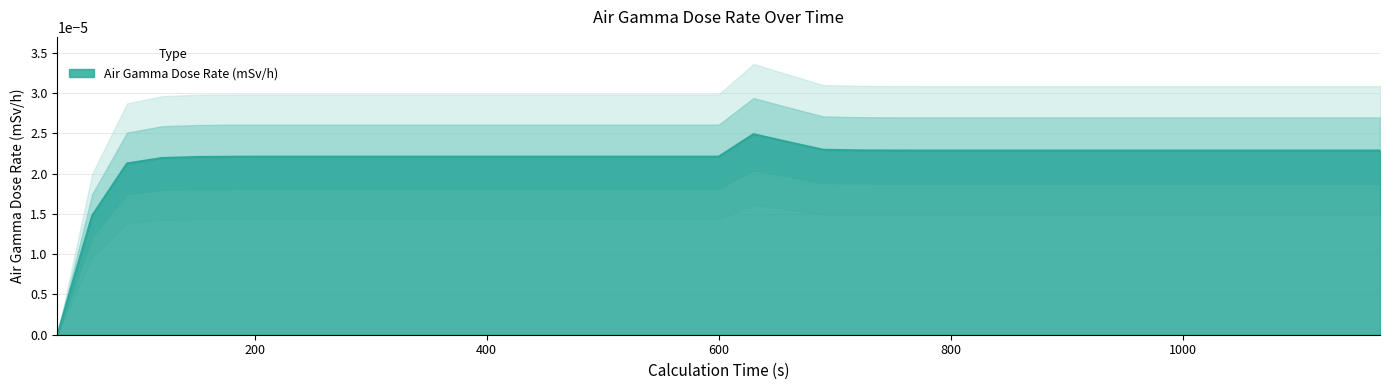

How many points are higher than both their immediate neighbors (excluding endpoints)?

1